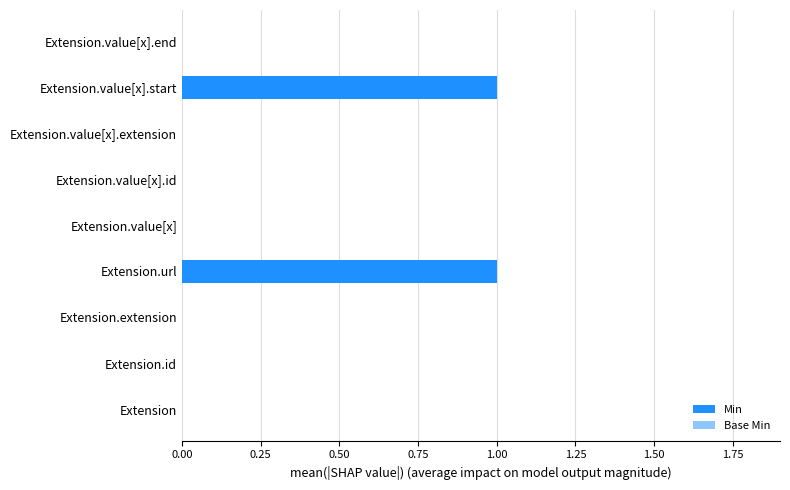

Count the Base Min values in the range 0 to 1.

9